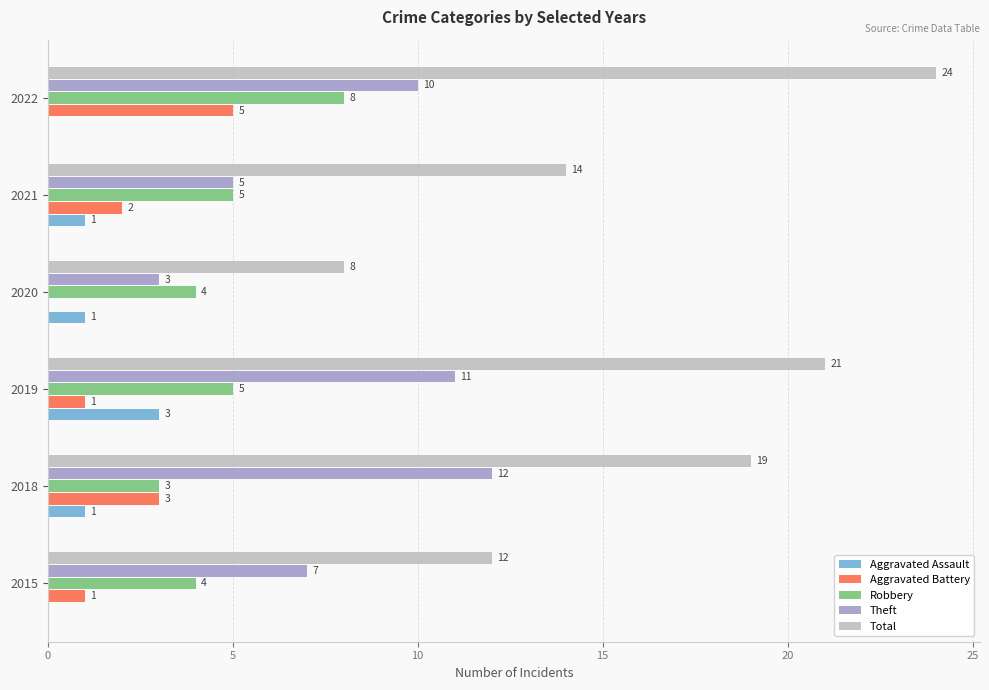

How many data points does each series have?

6